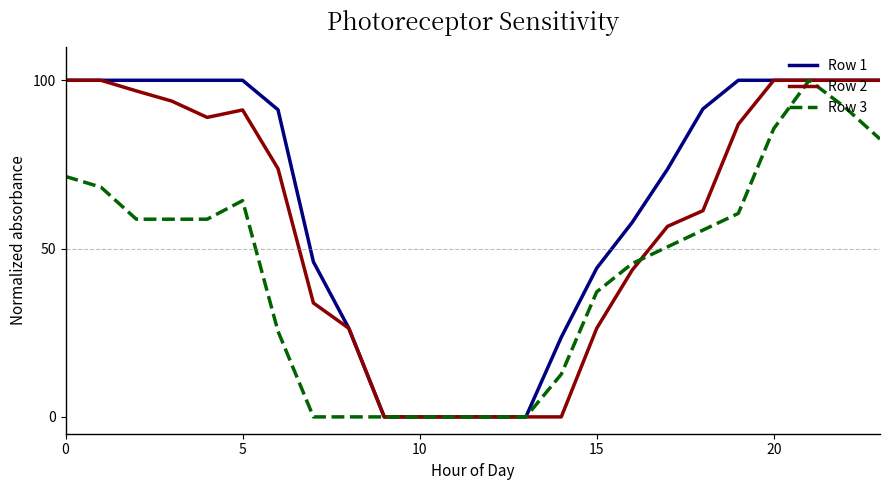

What is the maximum value shown in the chart?

100.0